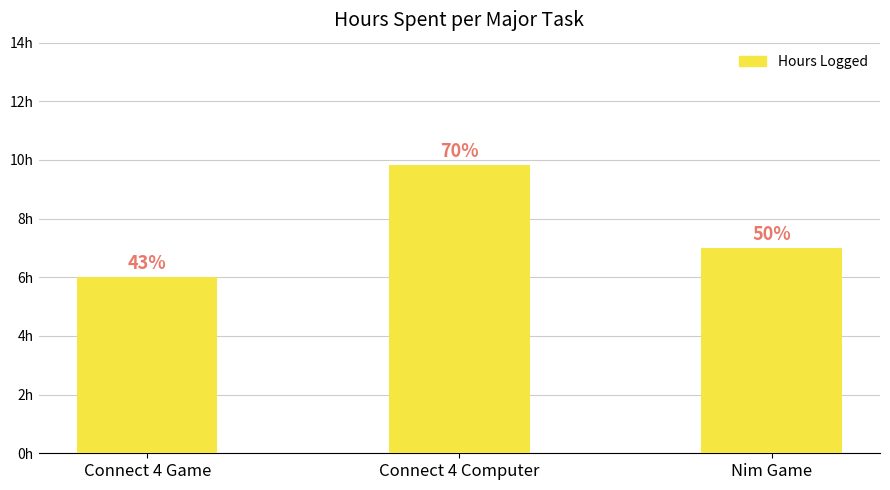

What is the value of the 1st bar from the left?

6.0